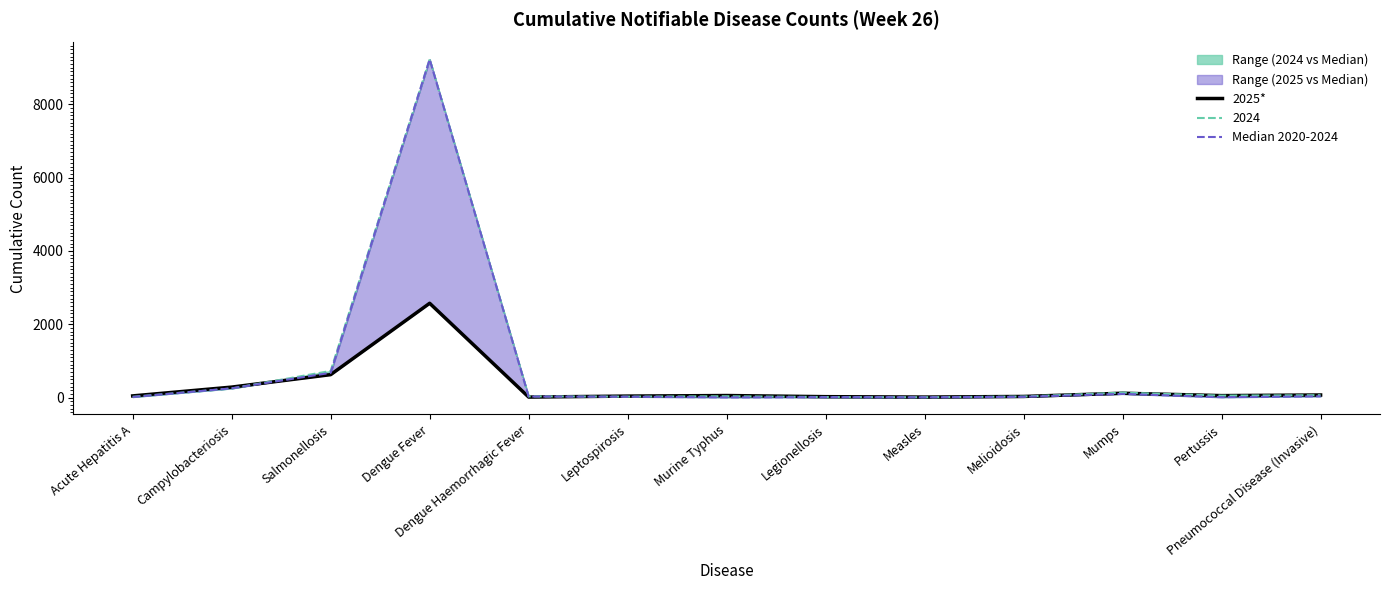

What is the value of the Median 2020-2024 point at the 6th from the left?

22